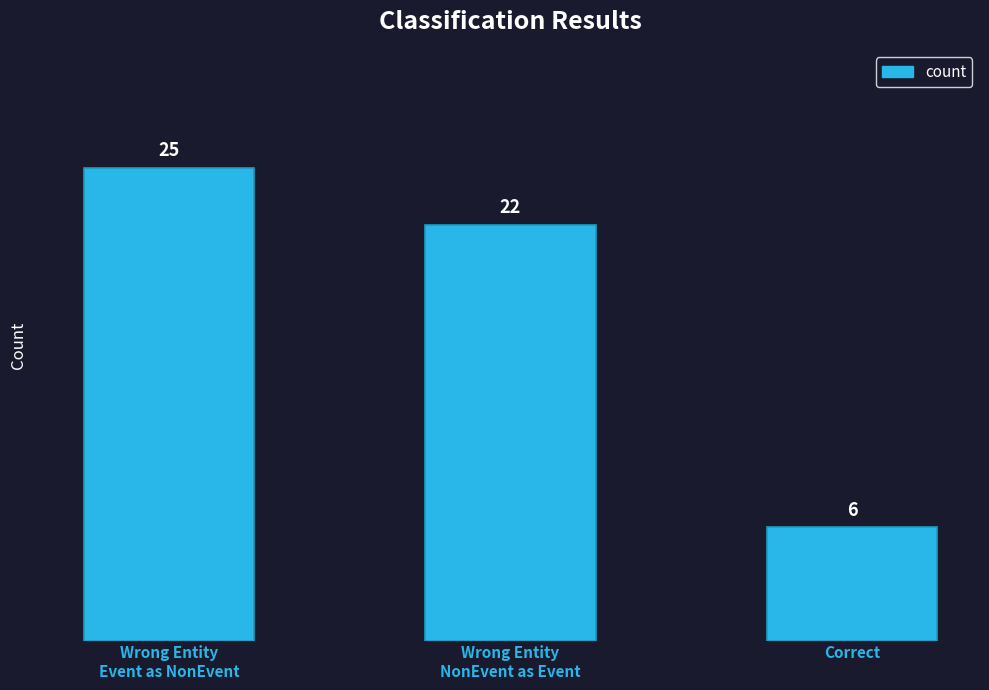

Approximately how many times larger is the value at Wrong Entity
NonEvent as Event compared to Wrong Entity
Event as NonEvent?

0.9